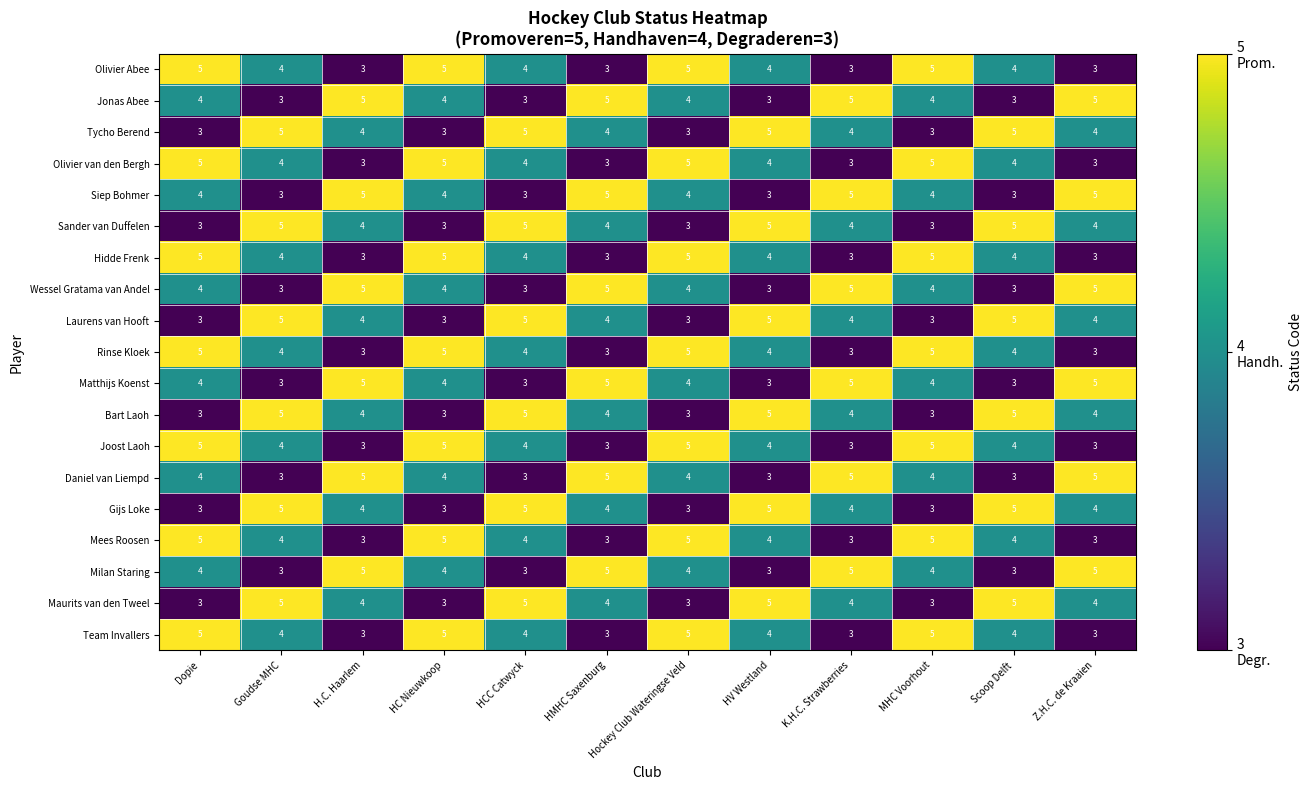

What is the sum of all Maurits van den Tweel values?

48